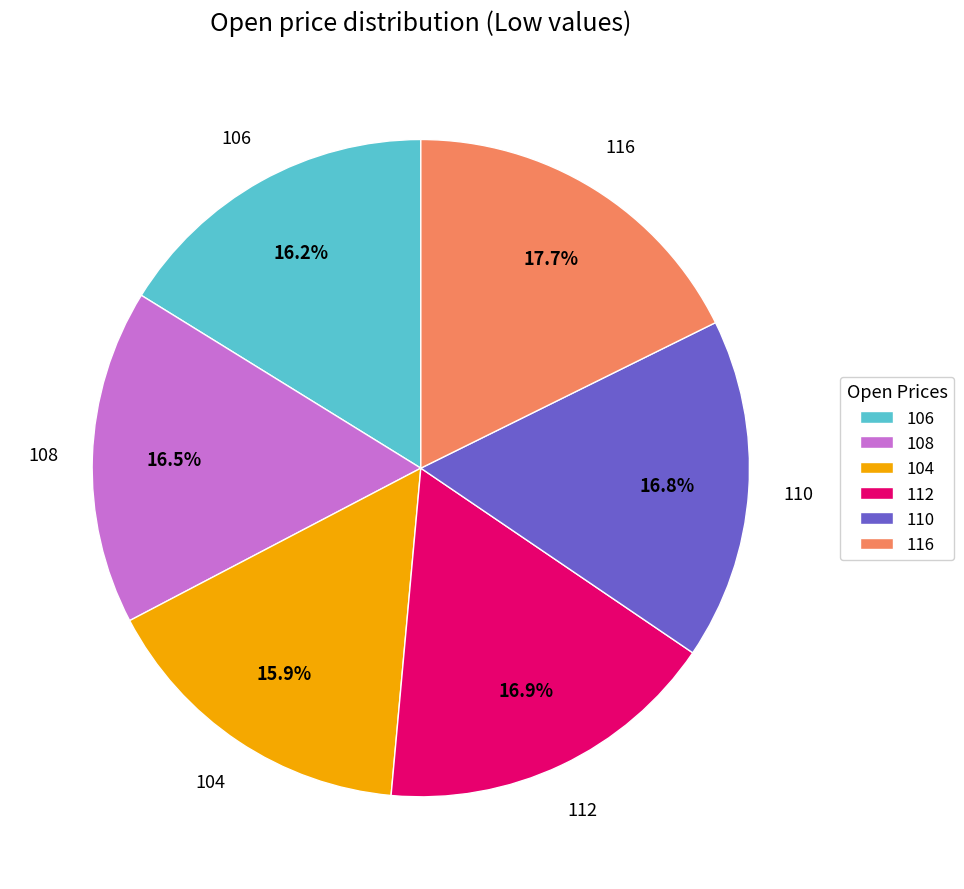

True or false: 106 accounts for 8% of the total.

False